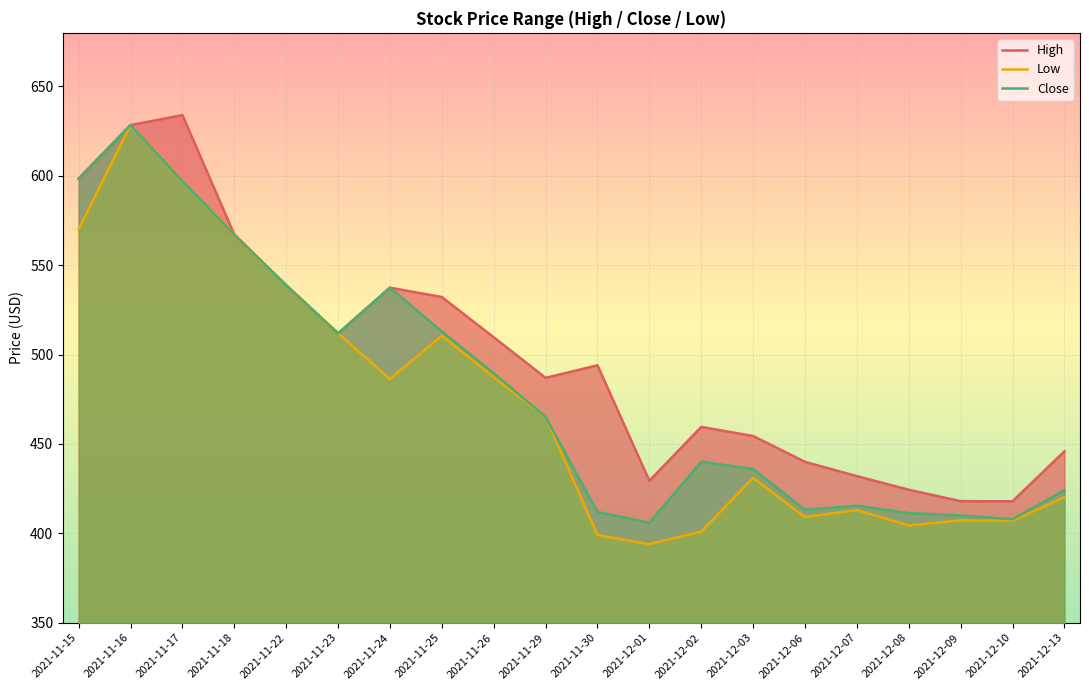

True or false: Low and Close cross at least once.

False